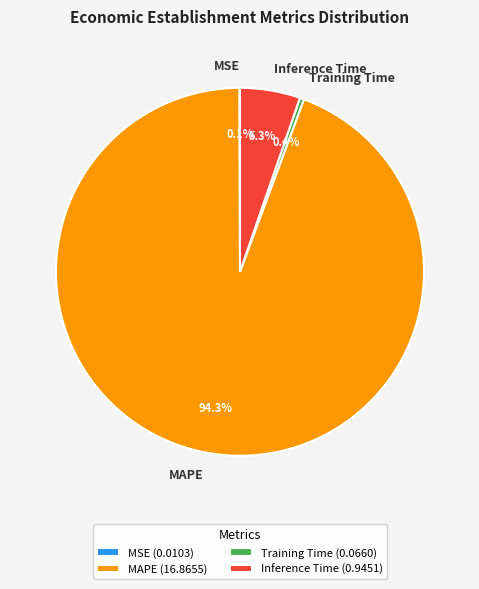

Does MAPE account for over 50% of the chart?

Yes